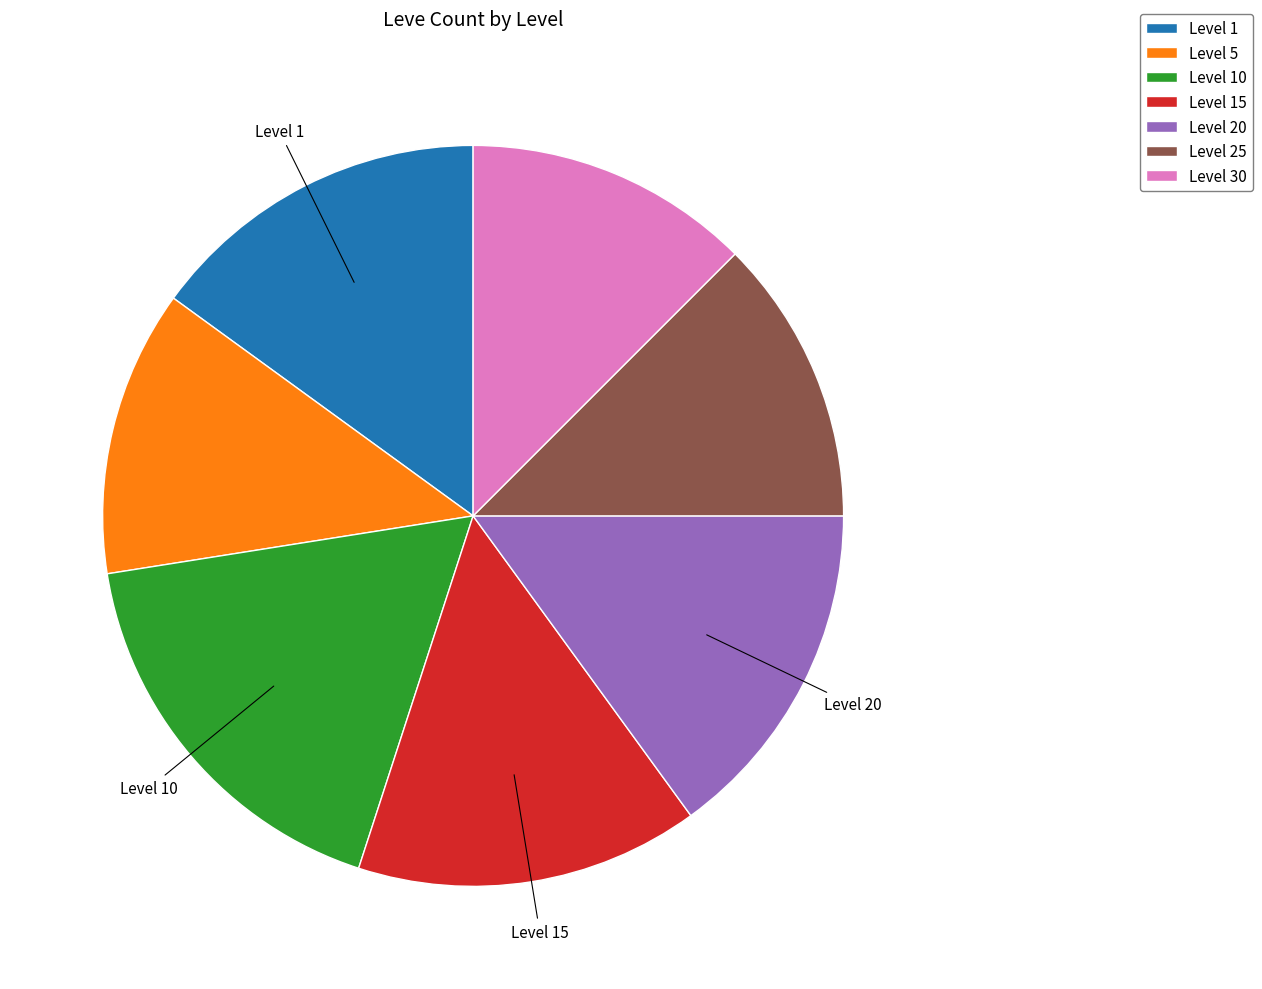

Which slice is the largest?

Level 10